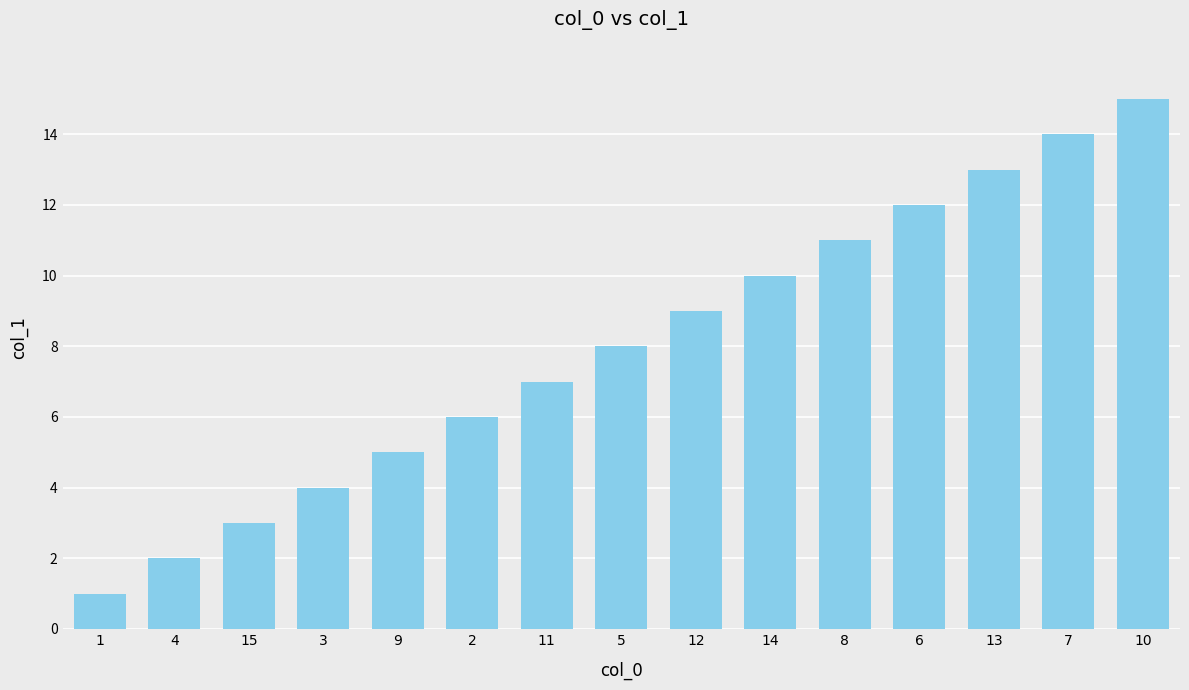

What is the sum of the values at 2 and 7?

20